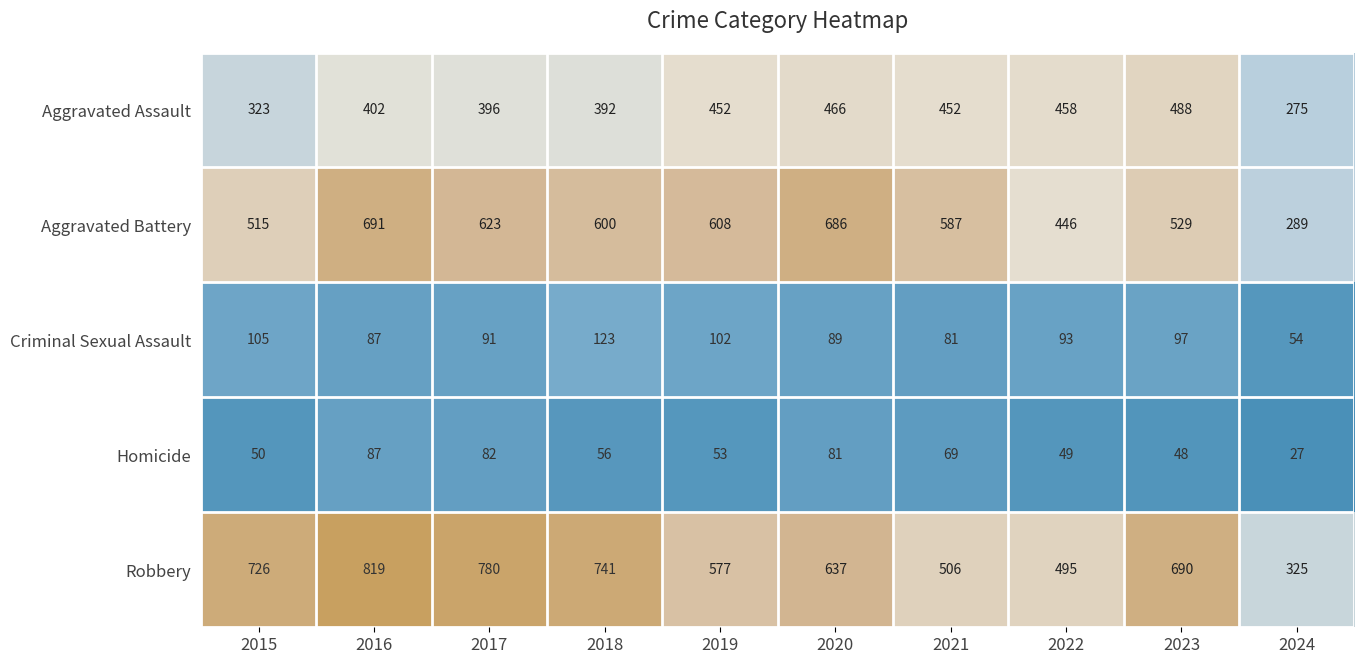

Between 2018 and 2019, which series saw the biggest shift?

Robbery